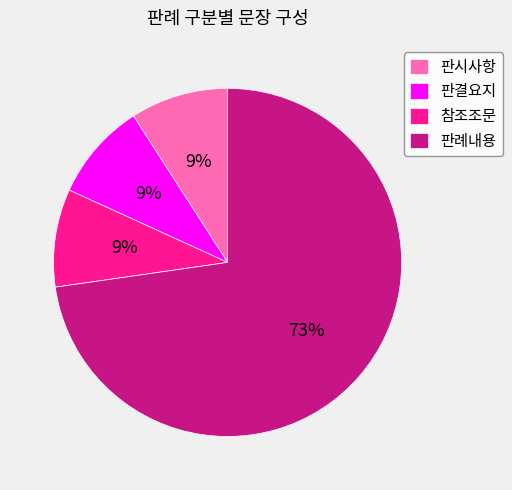

Which slice represents more than half of the pie?

판례내용